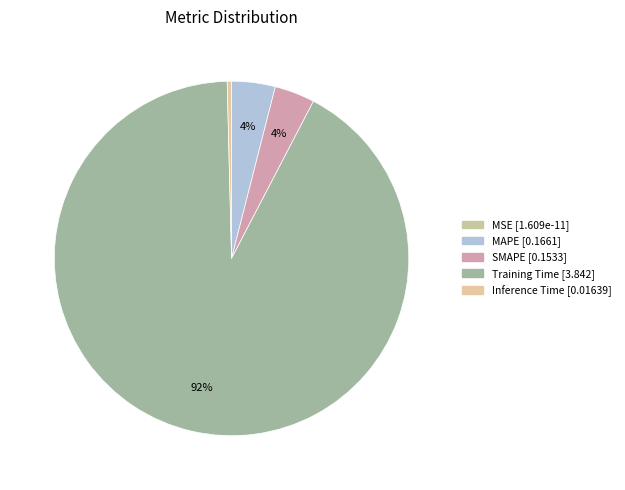

To the nearest percent, what is the difference between the largest and smallest slice percentages?

92%